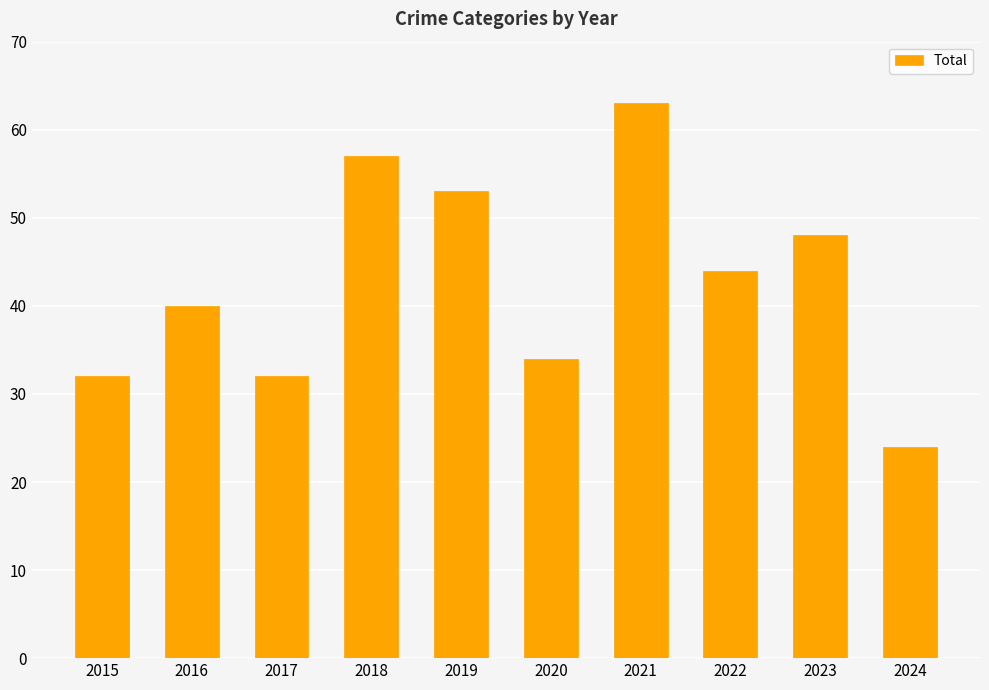

True or false: the data shows 53 at 2019.

True